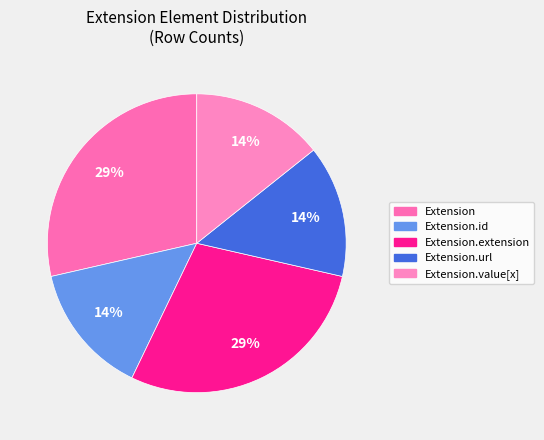

Does any single category account for the majority?

No